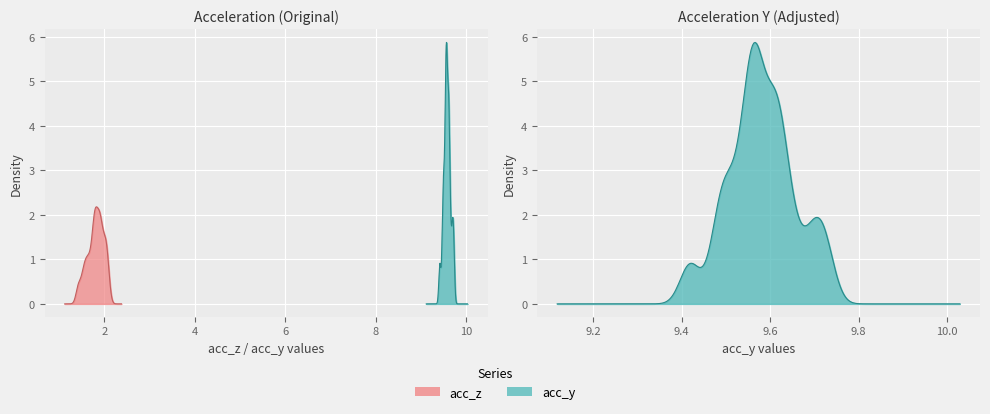

Rank the series at 24 from lowest to highest value.

acc_z, acc_y